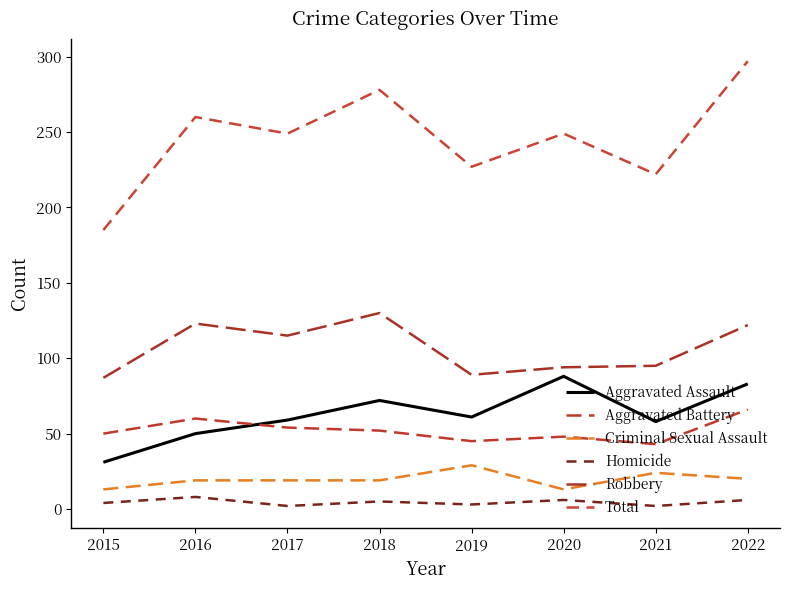

What is the sum of the Total values at 2015 and 2018?

463